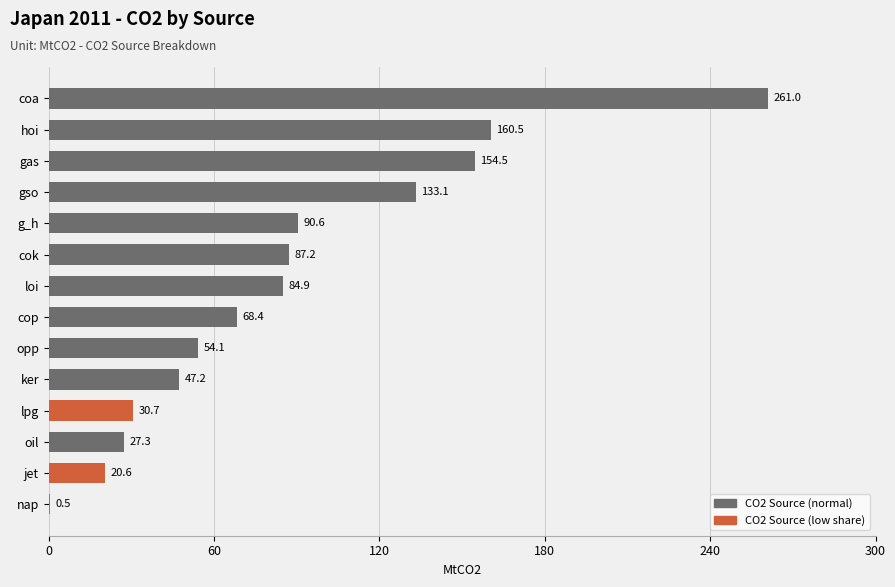

Where is the data nearest to the value 130?

gso